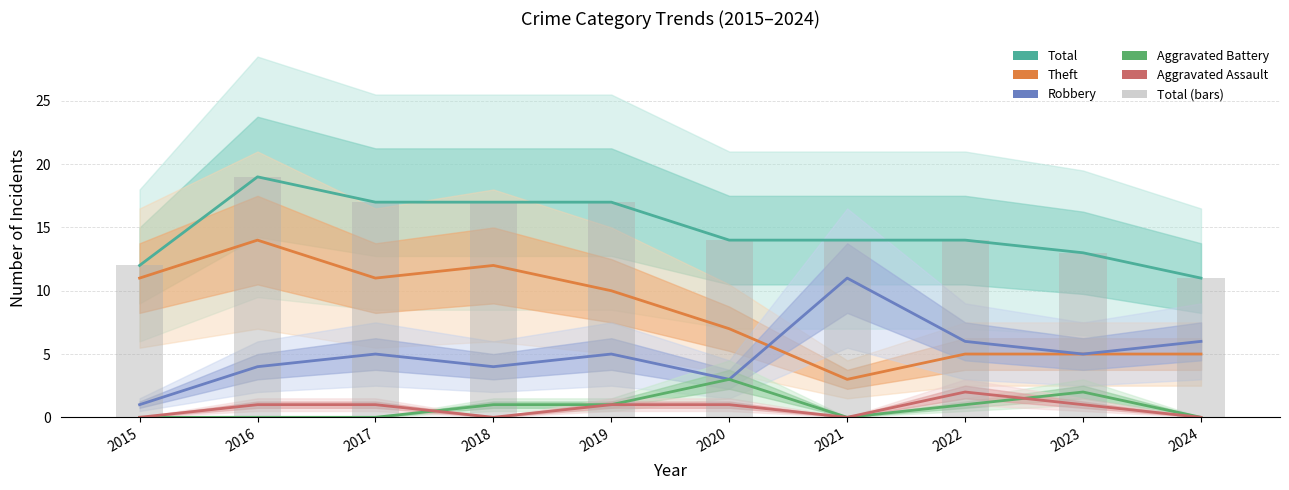

What is the difference between the highest and lowest values at 2016?

19